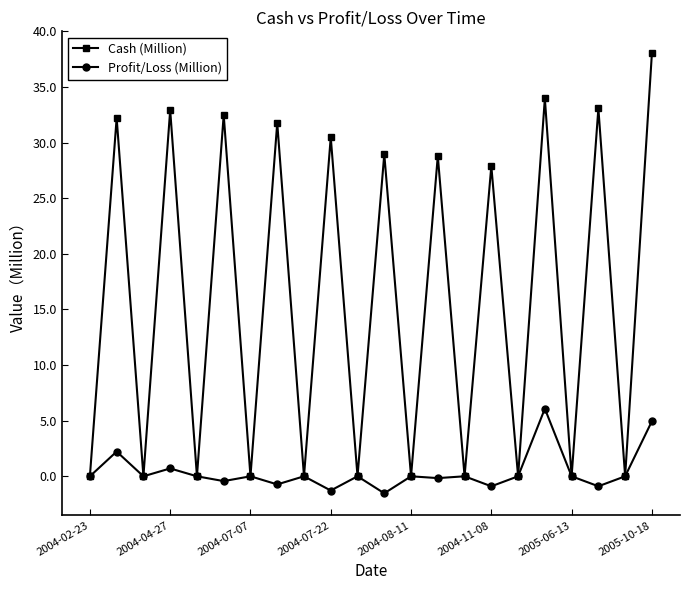

Rank the series by their average value, from highest to lowest.

Cash (Million), Profit/Loss (Million)